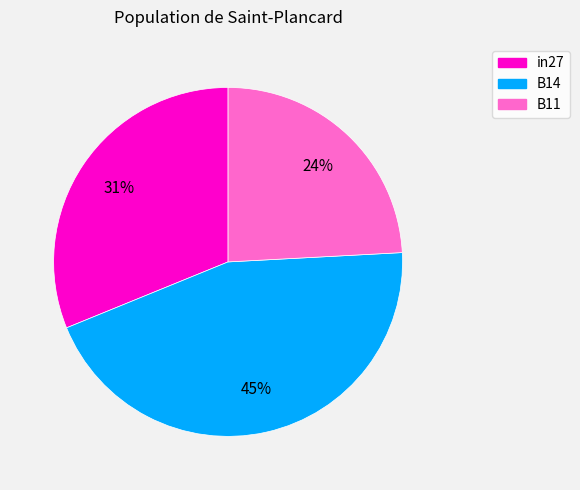

Is it true that B14 is 45% of the pie?

True